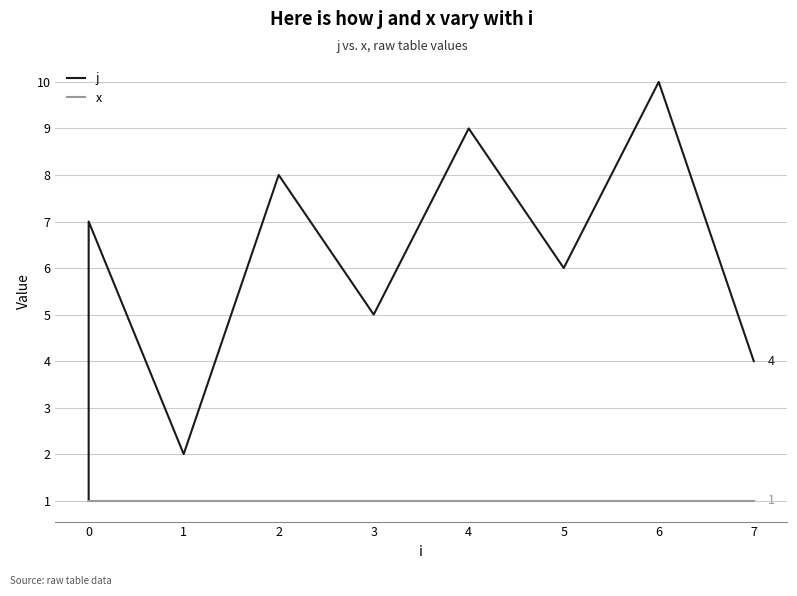

The value of x at 0 is 1. True or false?

True